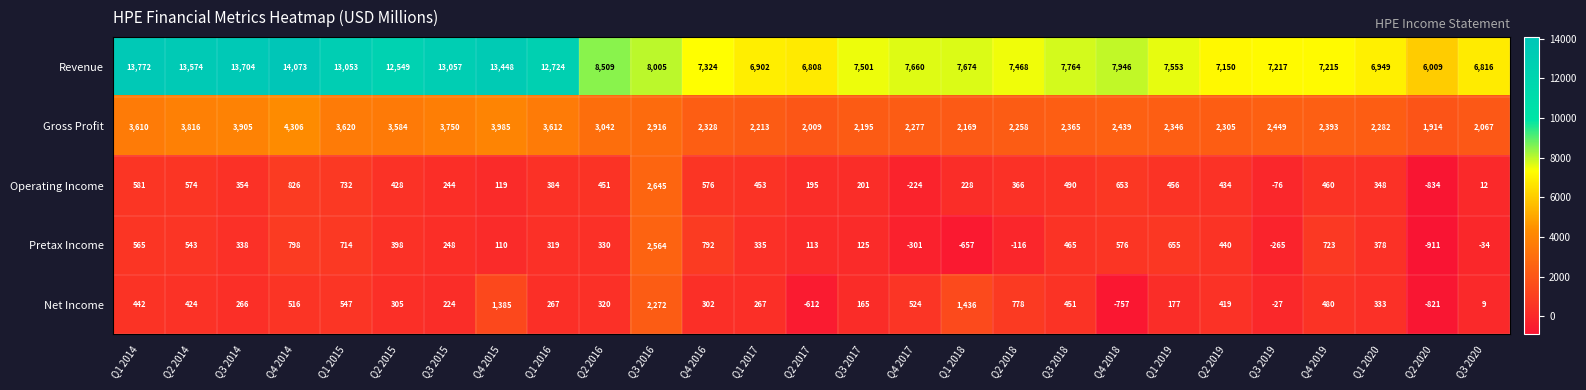

At how many categories does at least one series exceed 3728?

27